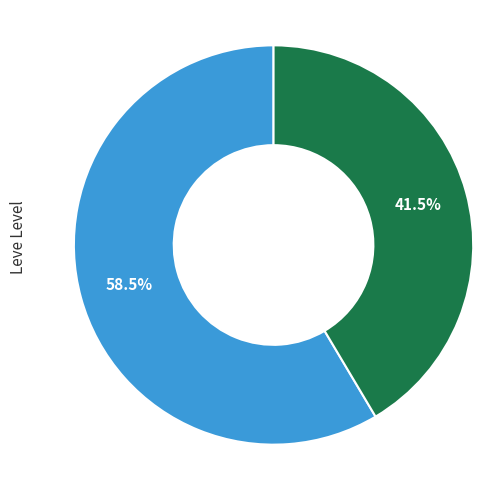

Is there a majority slice in this chart?

Yes